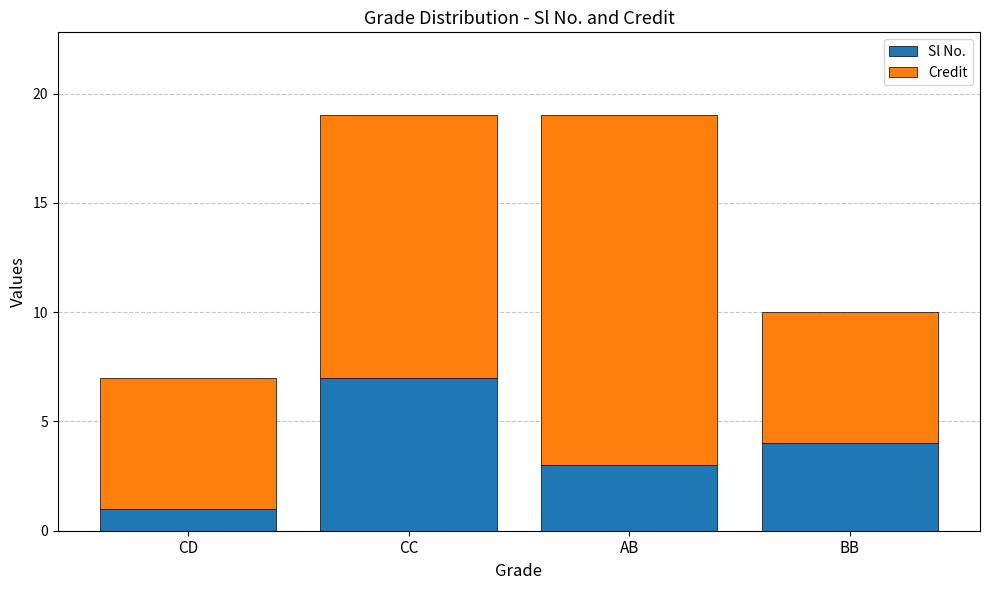

Is it true that Sl No. equals 1 at CD?

True